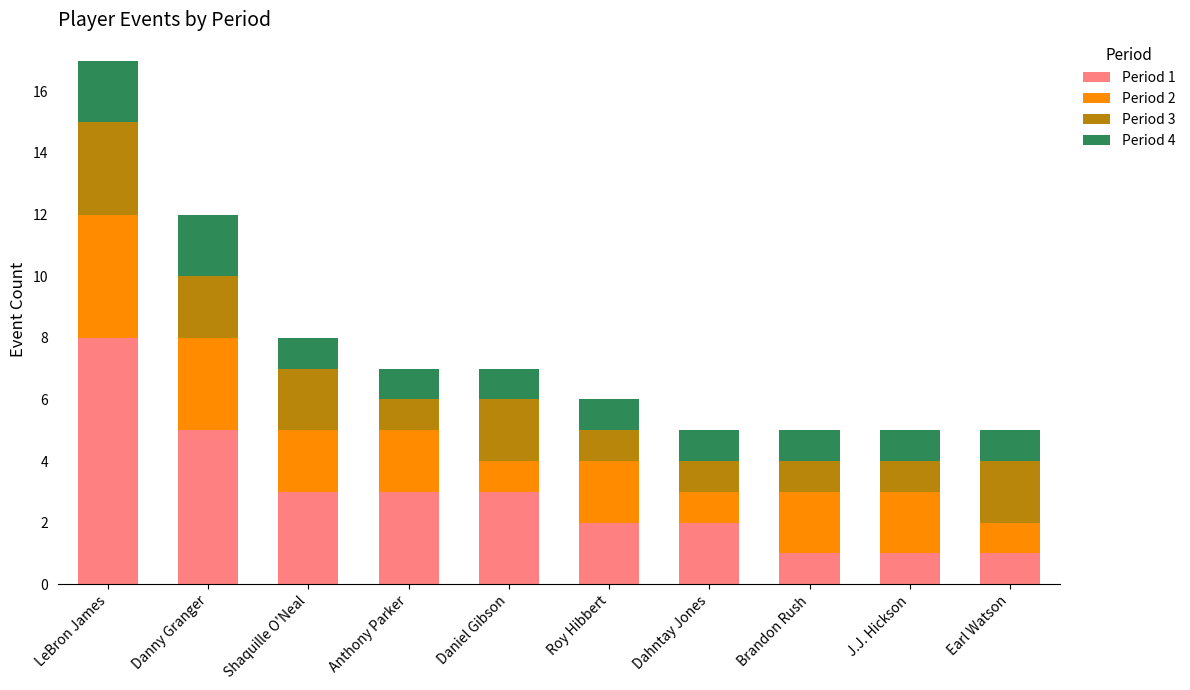

The Period 1 series shows 2 at Dahntay Jones. True or false?

True